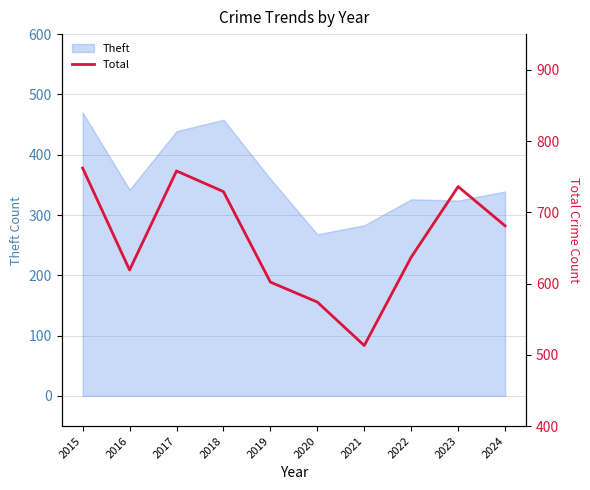

What is the average value?

661